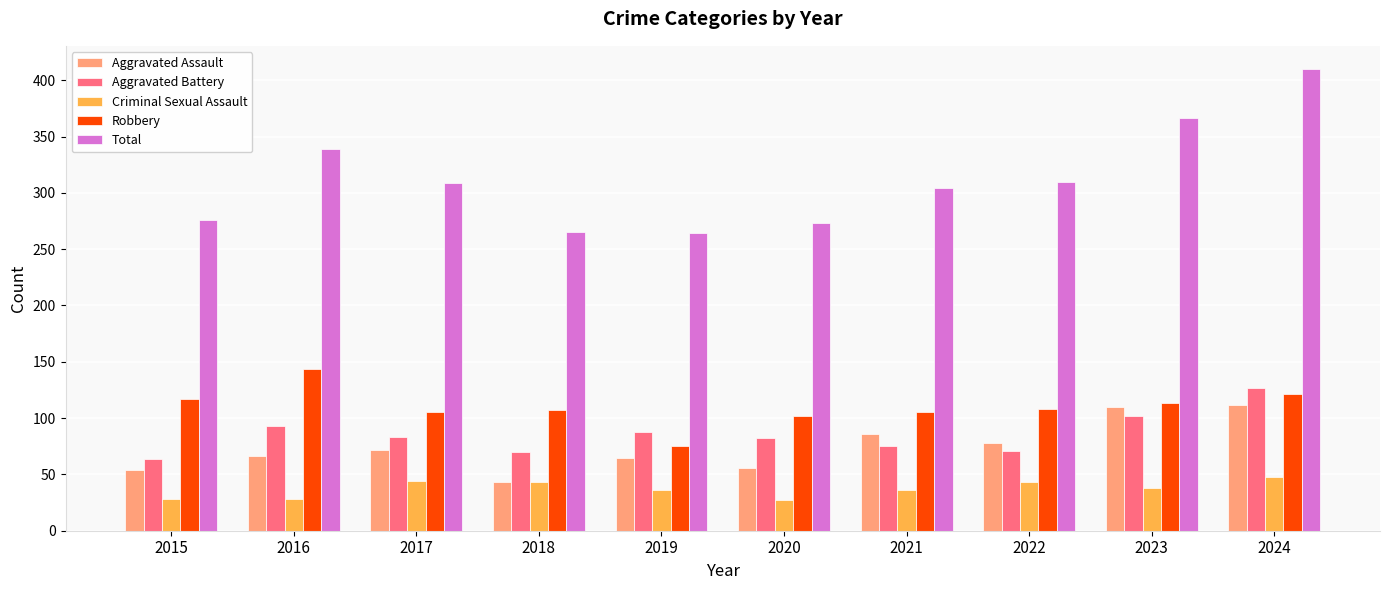

Which series changed the most between 2015 and 2016?

Total